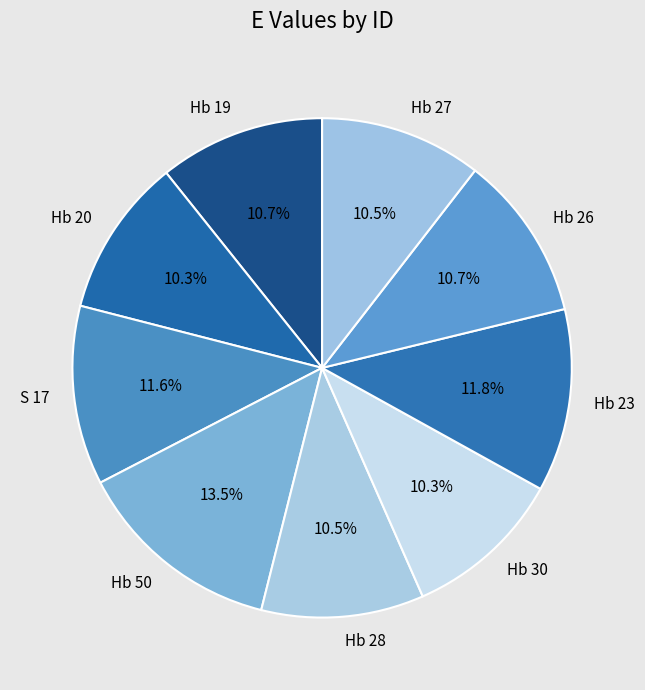

Does any single category account for the majority?

No